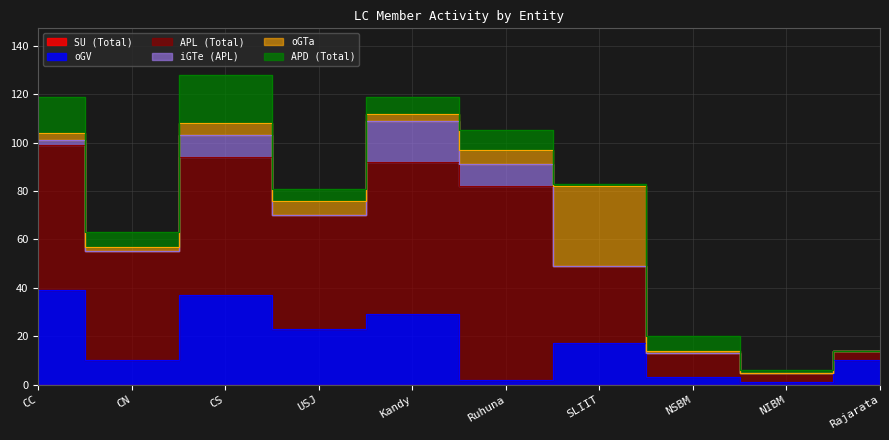

Count the number of data series in this chart.

6